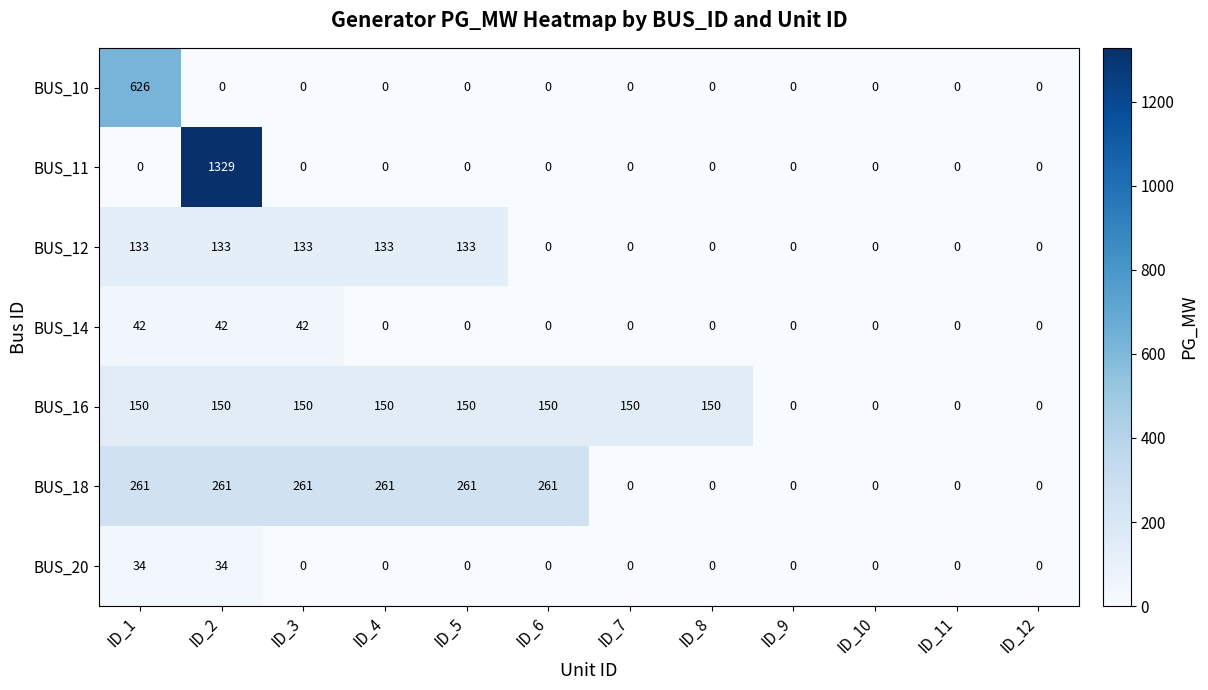

How many data points in BUS_10 are above 0?

1